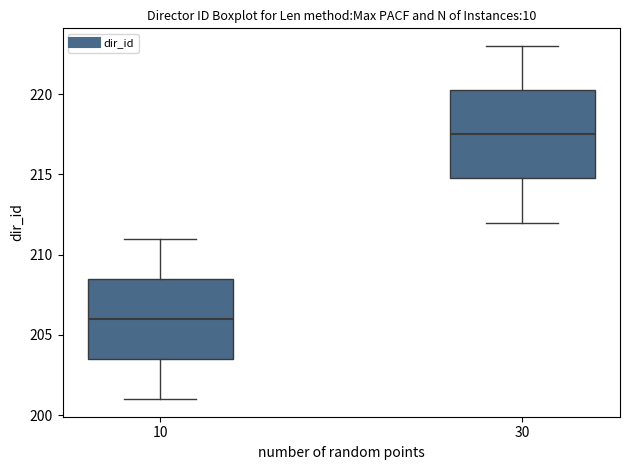

Where is the upper edge of the box at x = 10 on the y-axis? The values are not printed on the chart, so give them approximately, as read against the axis.

208.5